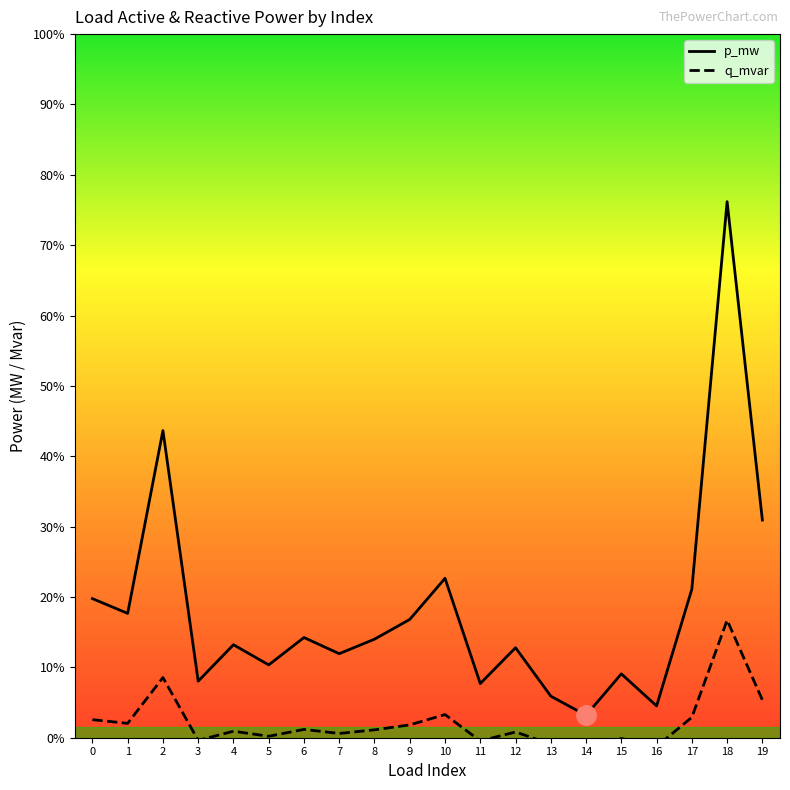

Does the chart display data point markers on the line(s)?

No